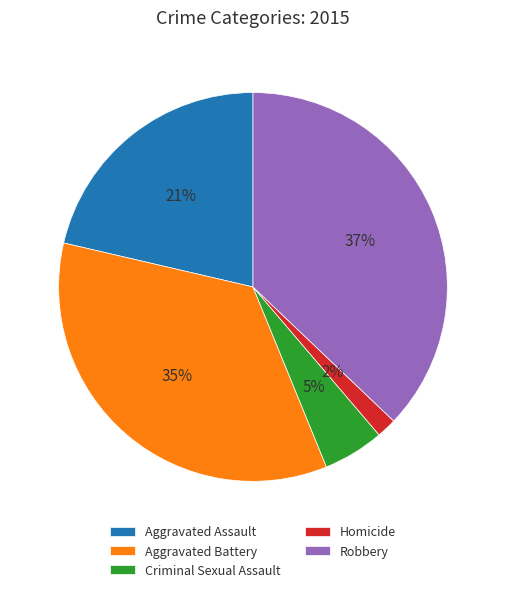

To the nearest percent, what percentage of the pie is Homicide?

2%